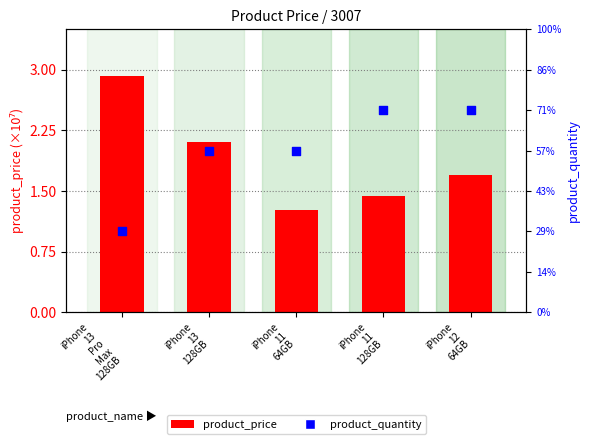

Which series has the largest total across all categories?

product_quantity